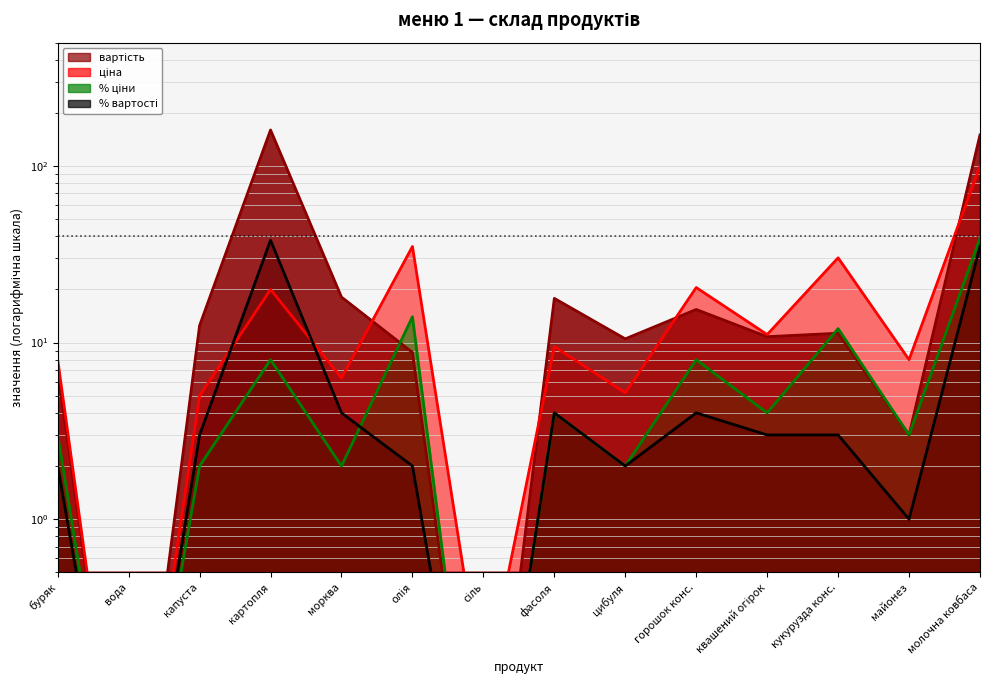

Between which two adjacent categories do % вартості and % ціни first intersect?

морква and олія